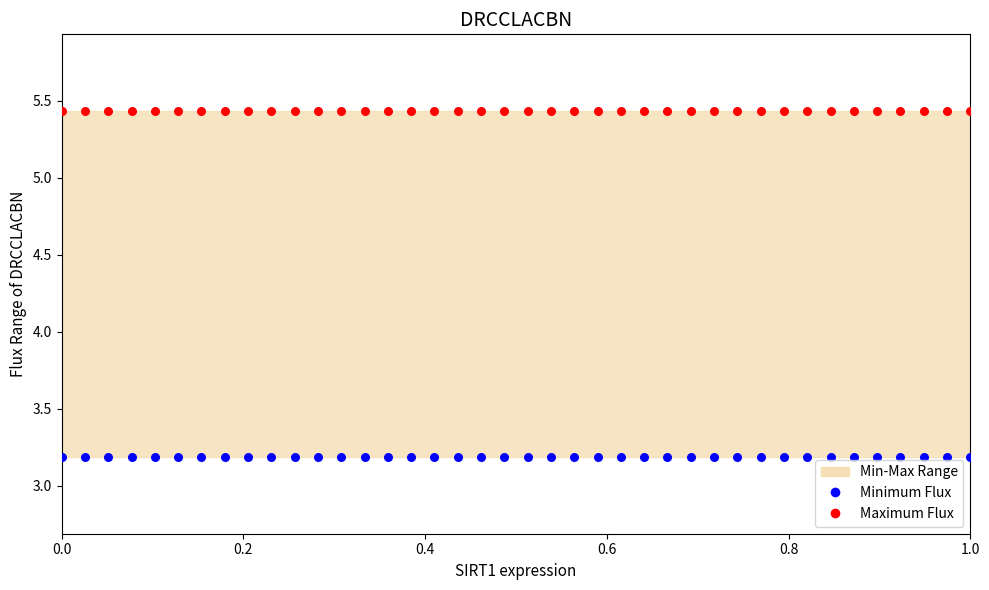

Which series contains the lowest Y value?

Minimum Flux